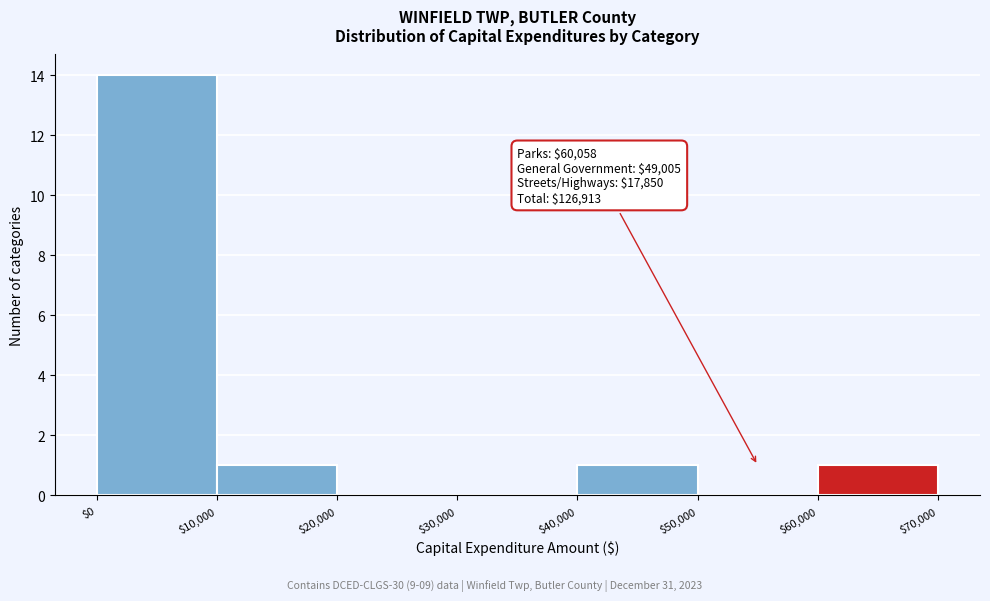

Which range on the x-axis has the tallest bar?

$0 to $10,000